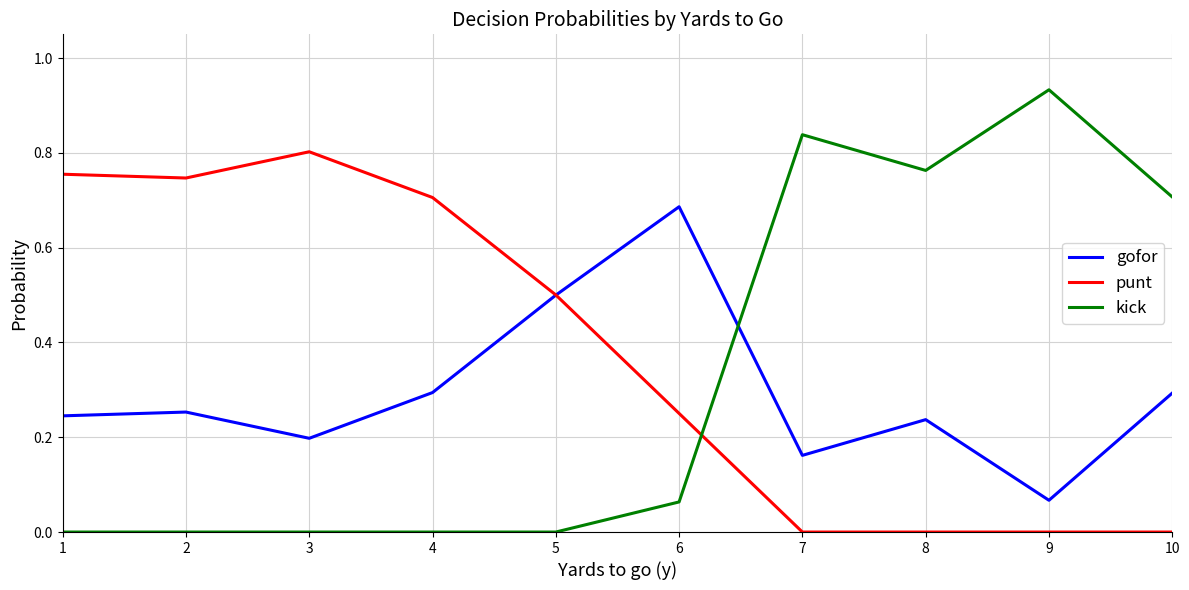

Which series has the largest total across all categories?

punt